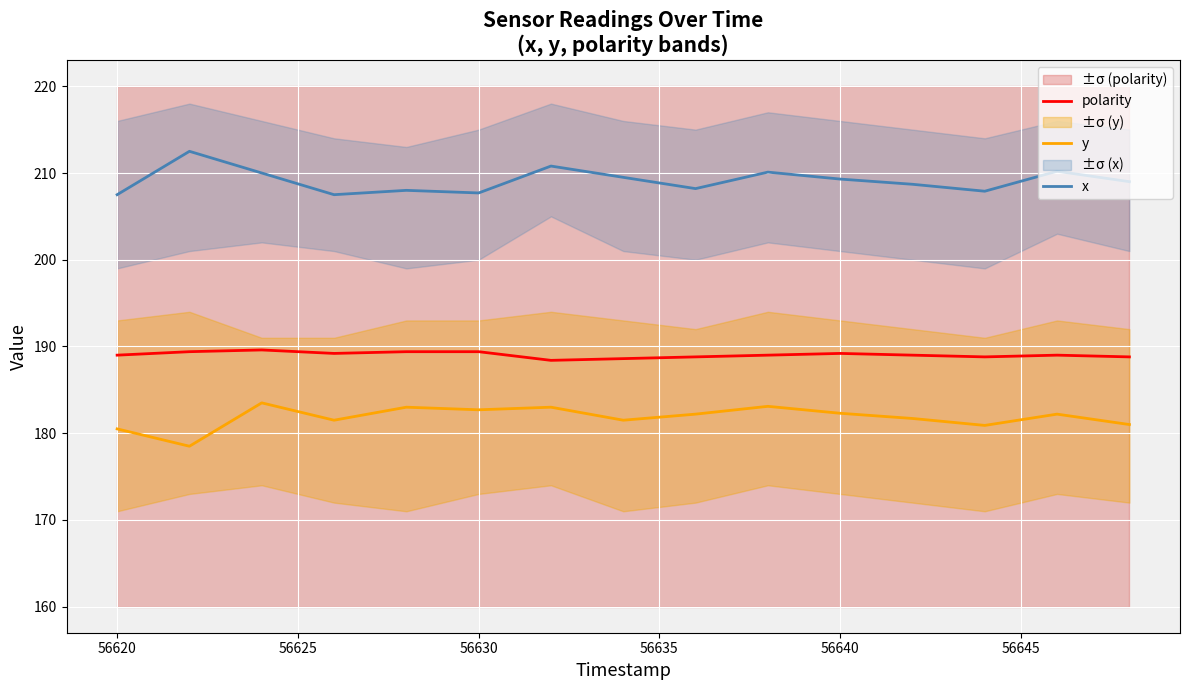

True or false: y and x cross at least once.

False